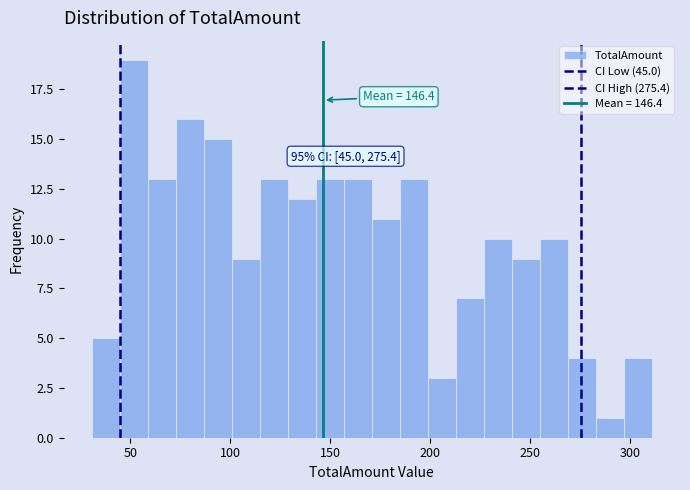

Read against the x-axis, roughly where is the centre of the tallest bar?

50